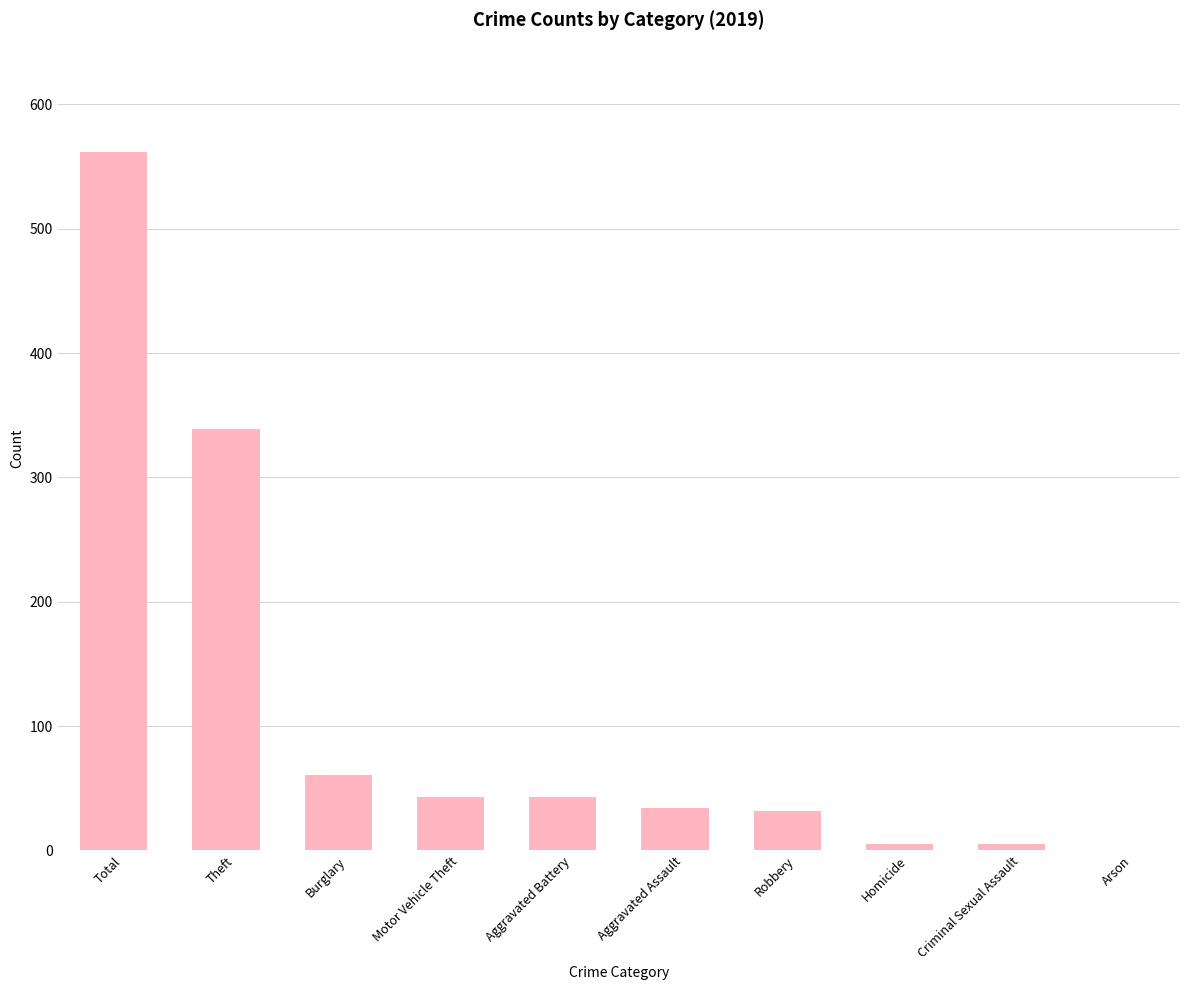

What is the change in value from Burglary to Arson?

-61